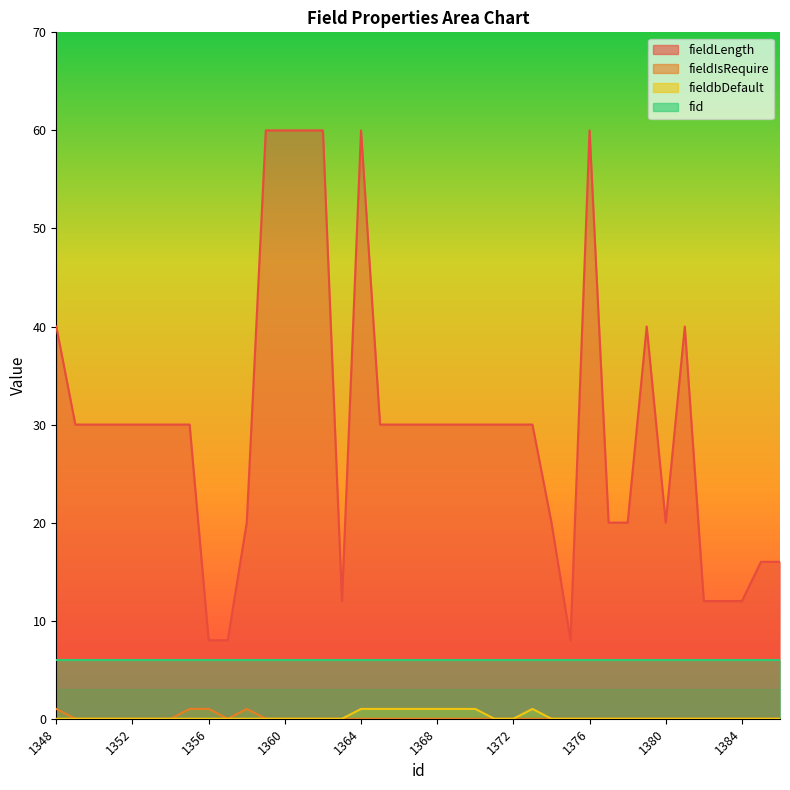

Which series changed the most between 1358 and 1367?

fieldLength